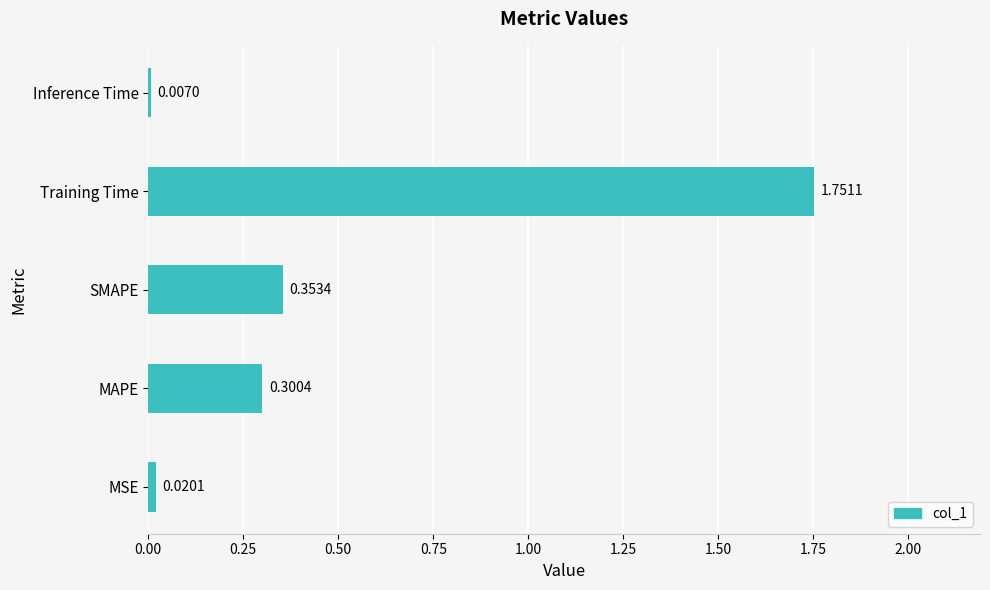

List the labels in order of value, smallest first.

Inference Time, MSE, MAPE, SMAPE, Training Time